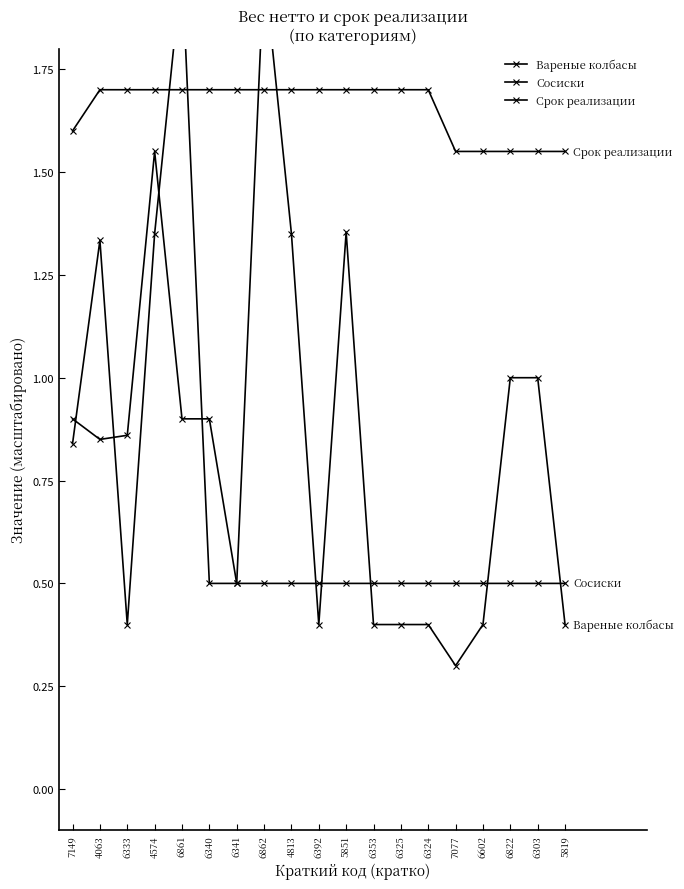

At which category is the sum across all series the highest?

4574